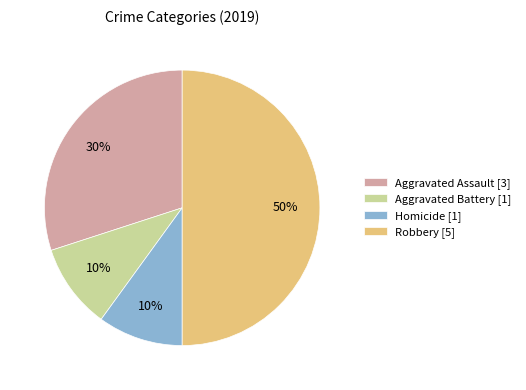

How many segments does this pie chart have?

4